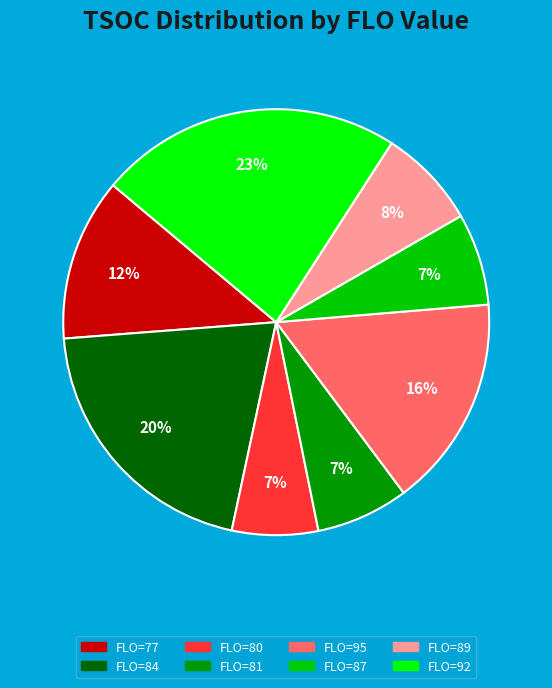

How many segments does this pie chart have?

8